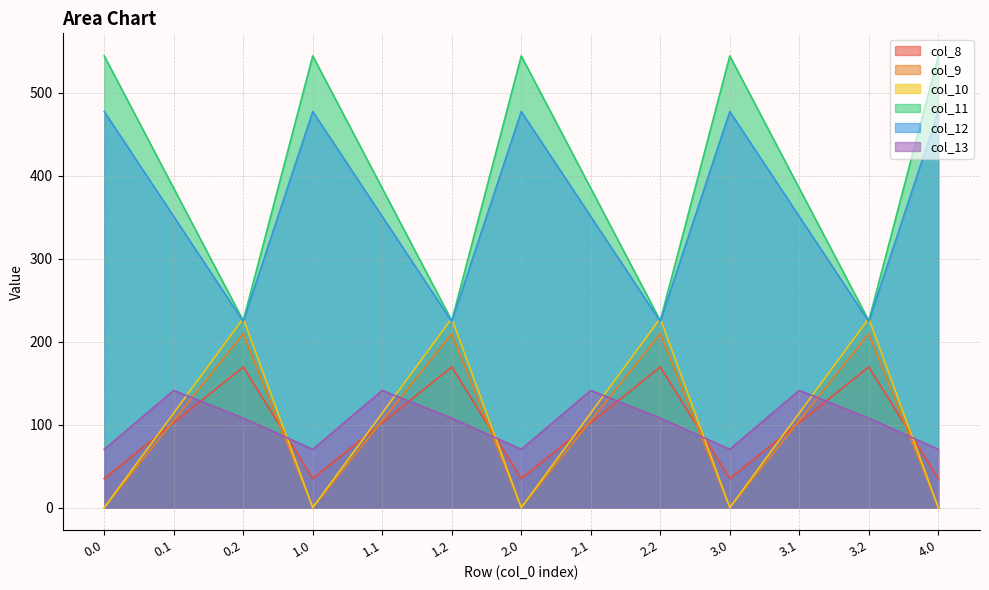

What is the total value across all series at 0.0?

1126.8